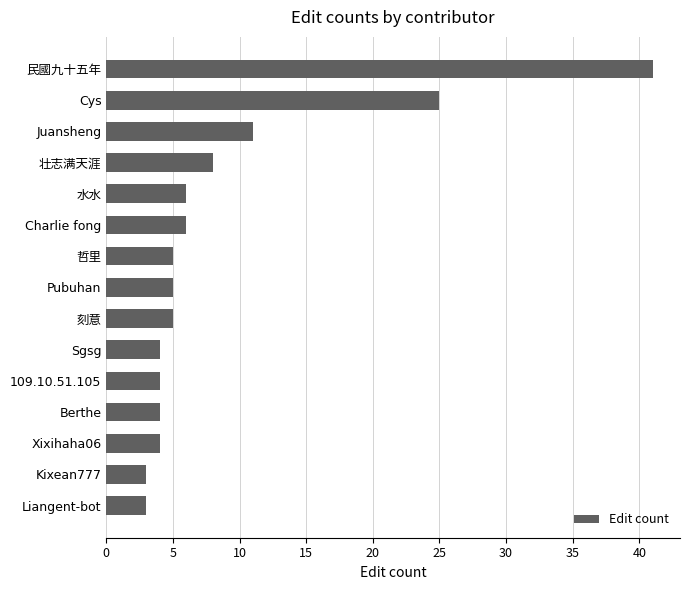

At which label is the value closest to 22?

Cys